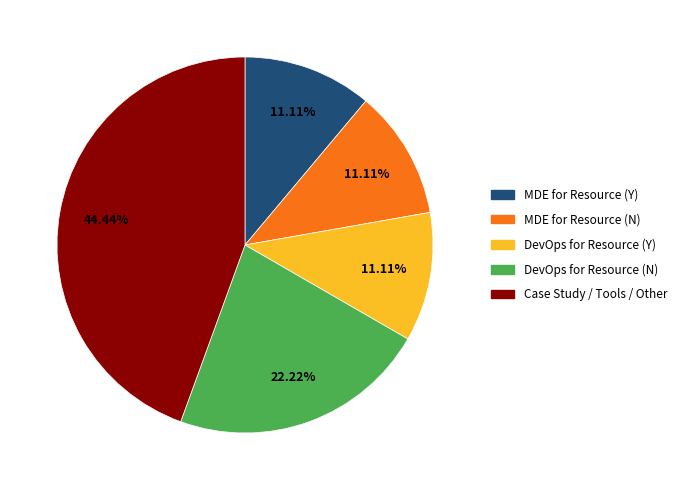

How many segments does this pie chart have?

5